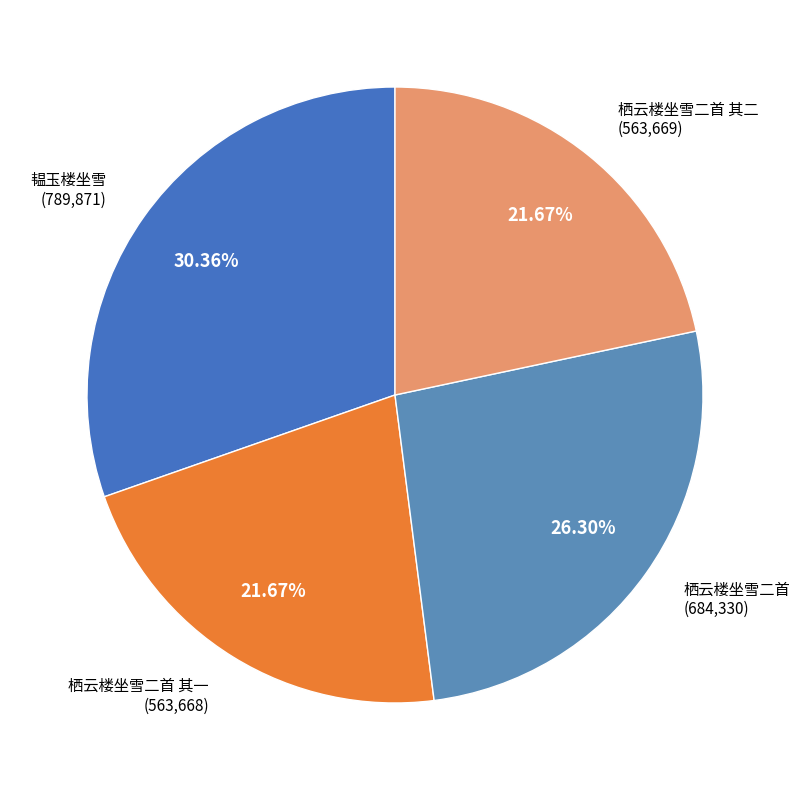

What is the ratio of the value at 栖云楼坐雪二首 其一 to the value at 栖云楼坐雪二首 其二?

1.0